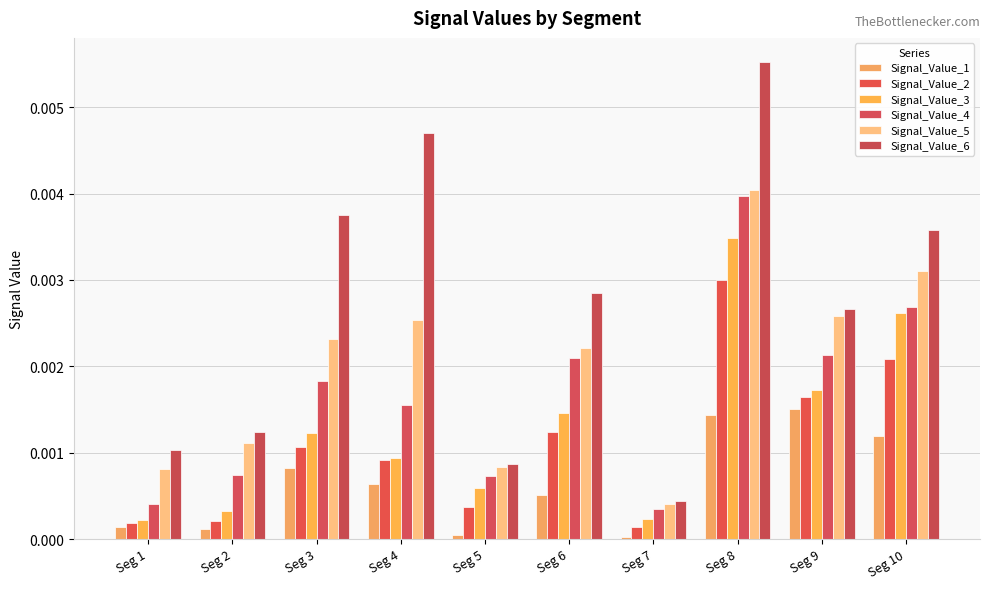

Rank the series by their maximum value, from lowest to highest.

Signal_Value_1, Signal_Value_2, Signal_Value_3, Signal_Value_4, Signal_Value_5, Signal_Value_6